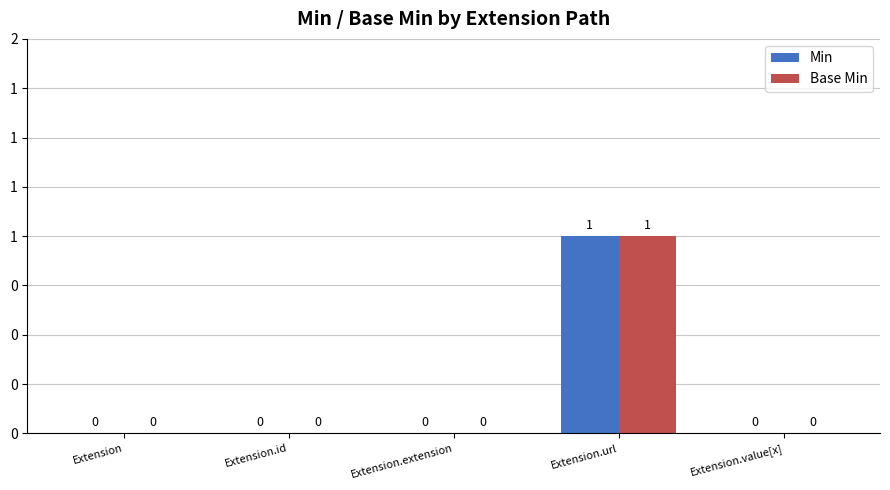

What are all the series names shown in the legend?

Min, Base Min